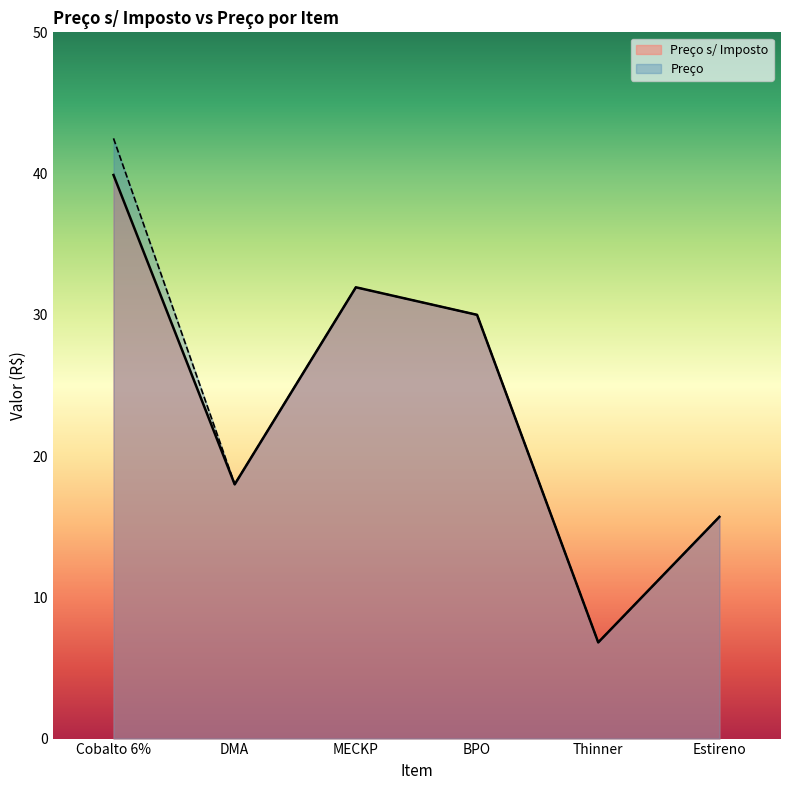

What is the average value of the Preço series?

24.2